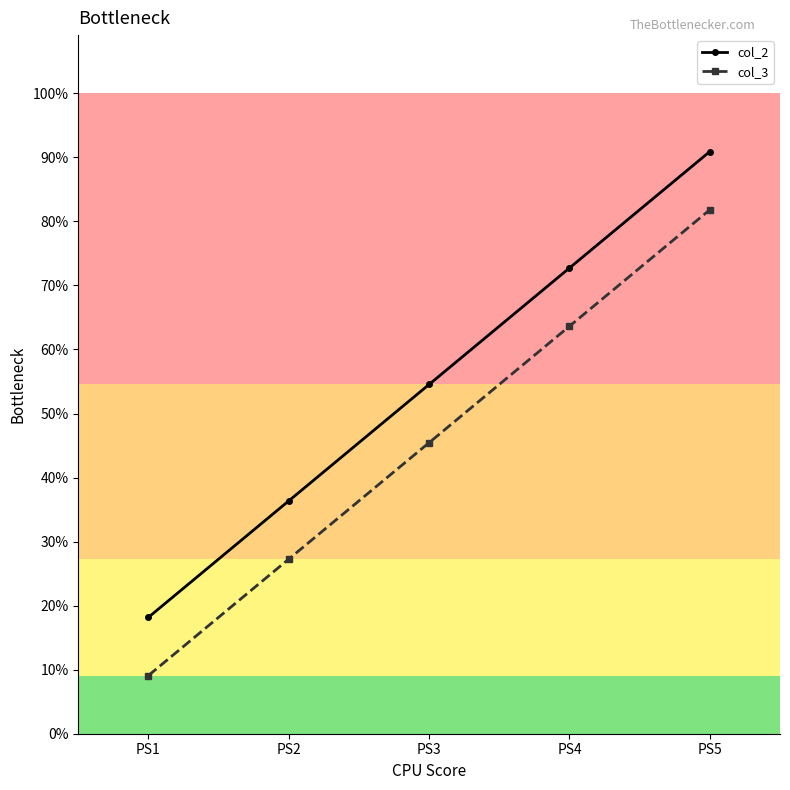

Does the chart have visible grid lines?

No